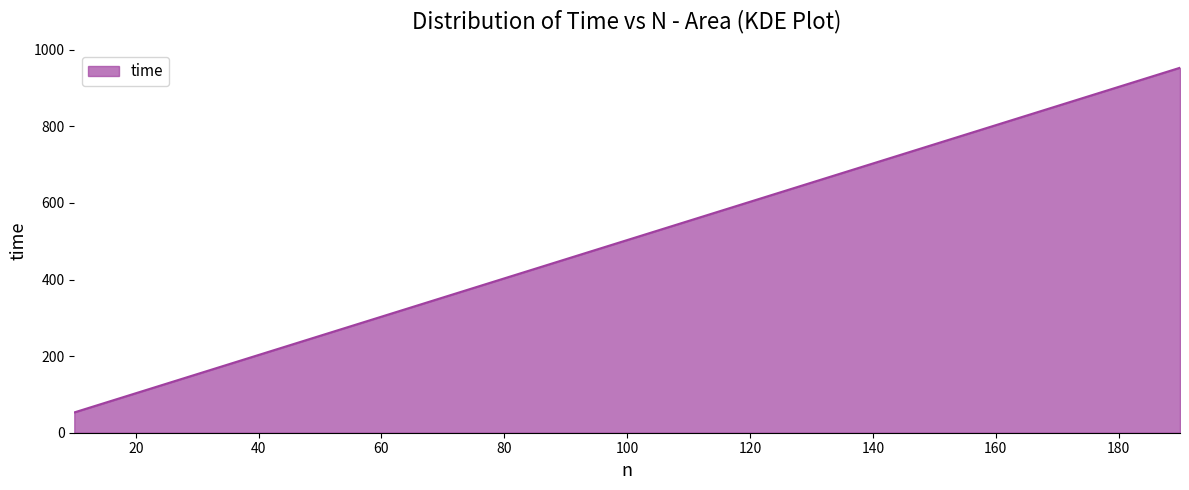

Does the chart display data point markers on the line(s)?

No